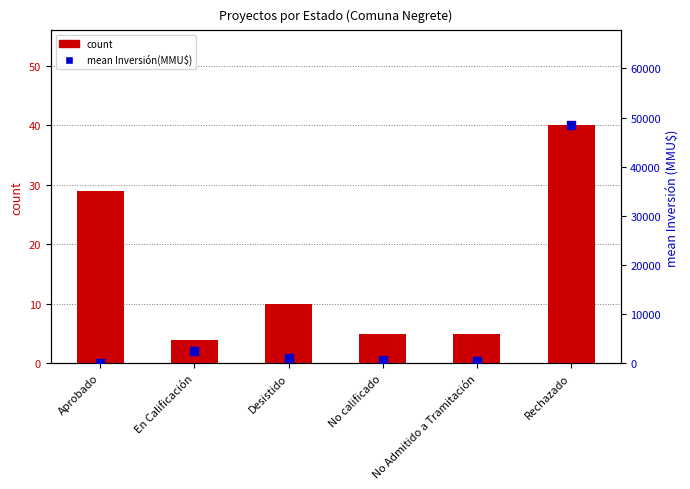

What are all the series names shown in the legend?

count, mean Inversión(MMU$)